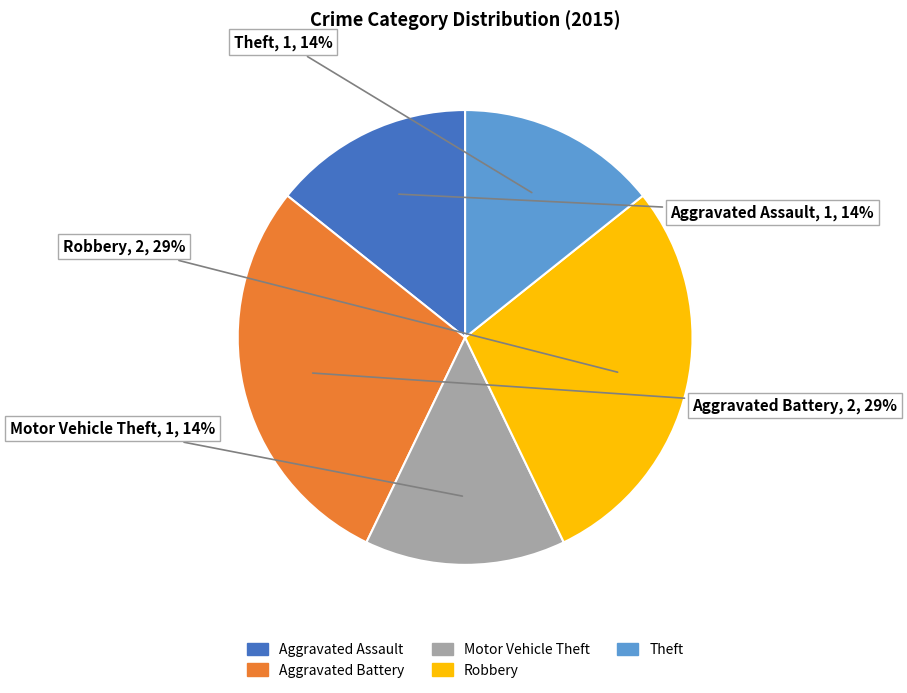

Between Robbery and Motor Vehicle Theft, which is larger?

Robbery